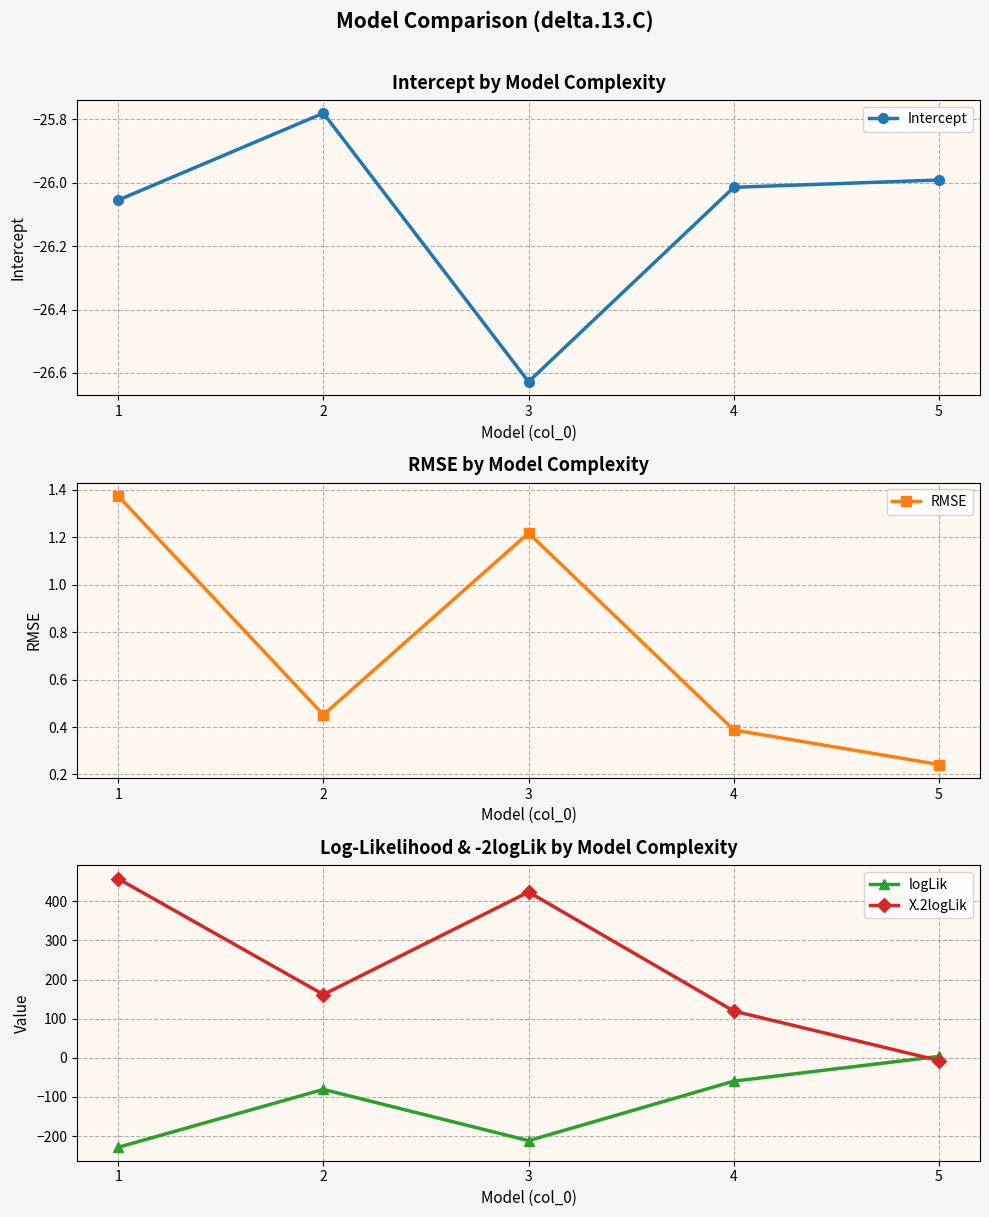

Is it true that Intercept equals -26.1 at 1?

True